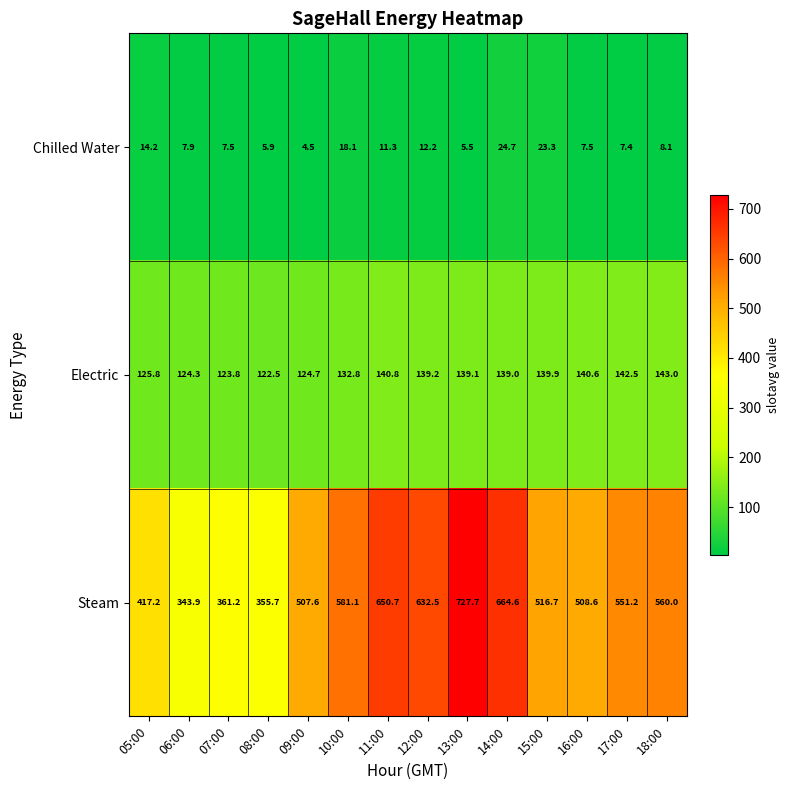

Rank the series at 13:00 from highest to lowest value.

Steam, Electric, Chilled Water